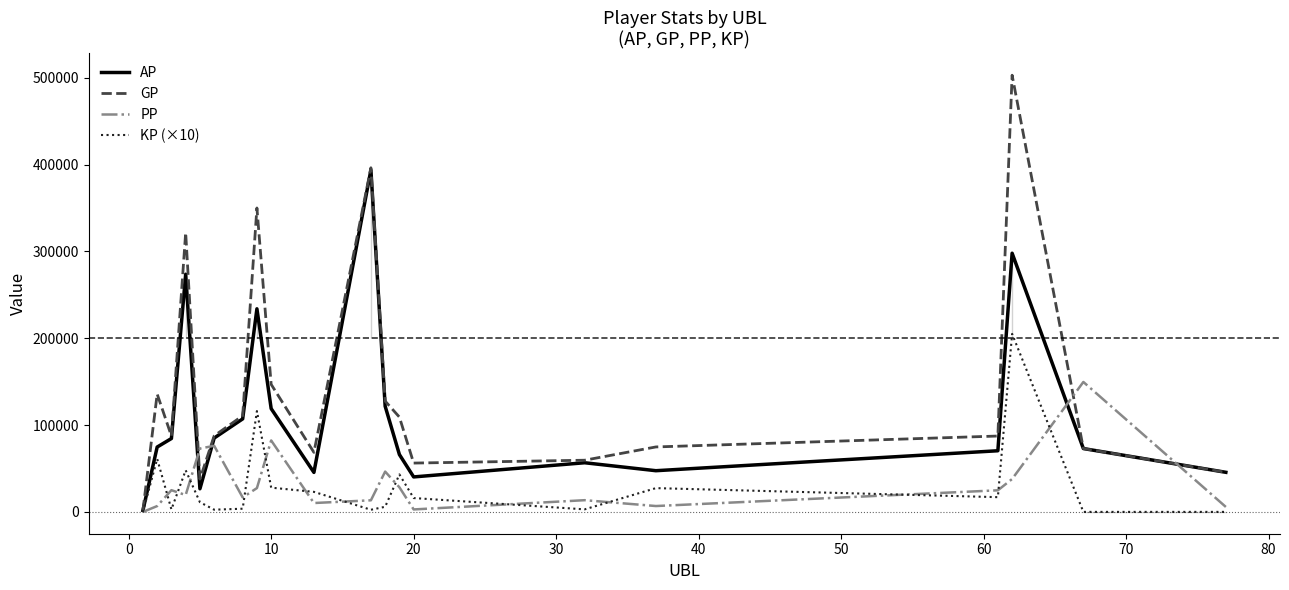

What is the highest value of the KP (×10) series?

205002.1